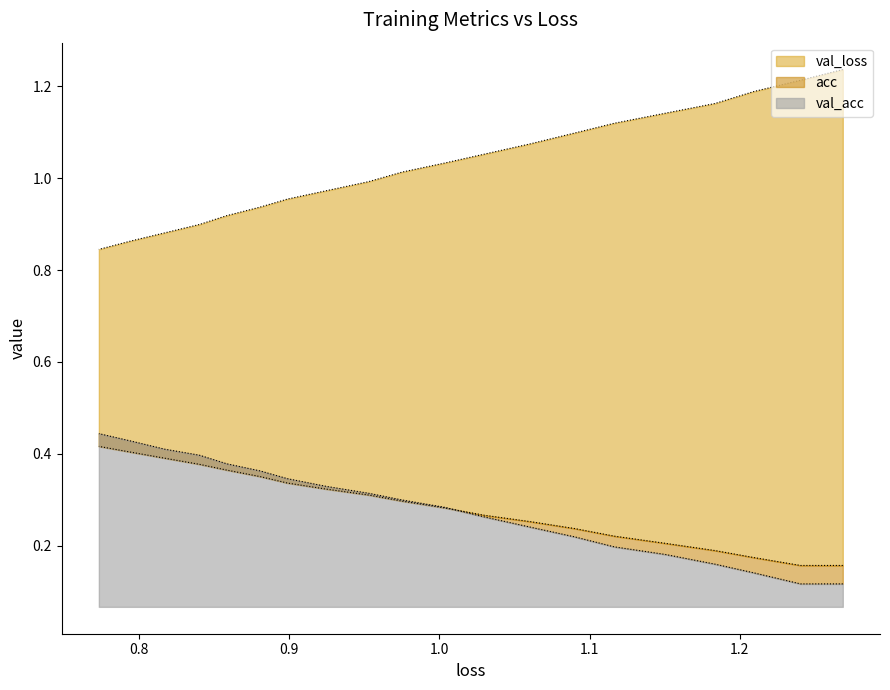

What is the label of the 16th point from the right?

1.1